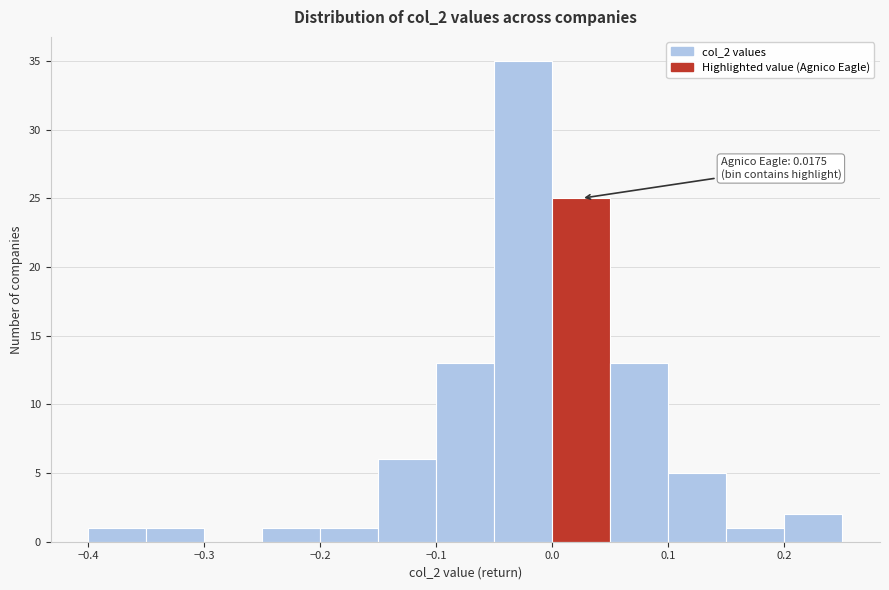

Which range on the x-axis has the tallest bar?

-0.05 to 0.00